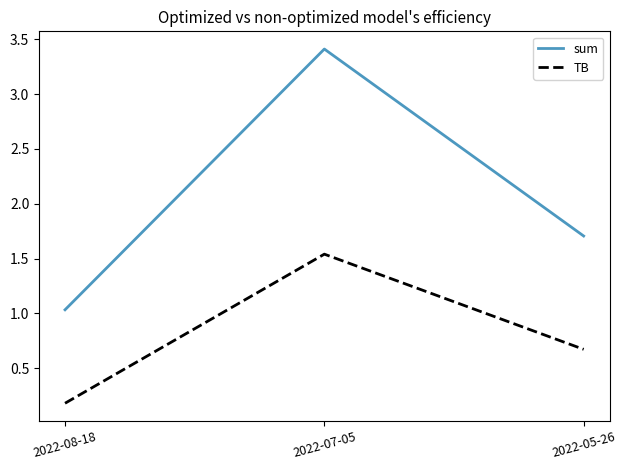

The value of TB at 2022-08-18 is 0.0. True or false?

False